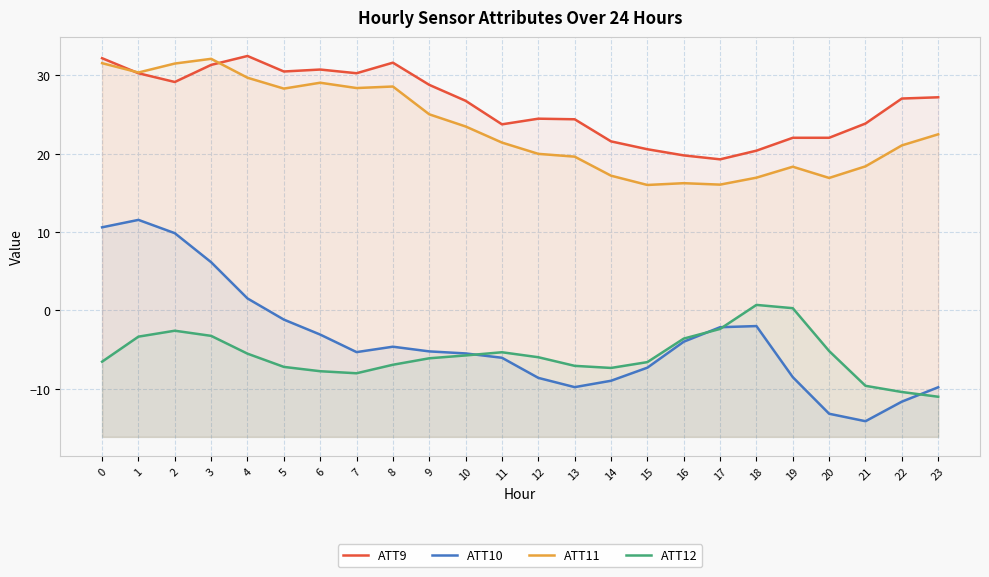

At which category is the sum across all series the highest?

1